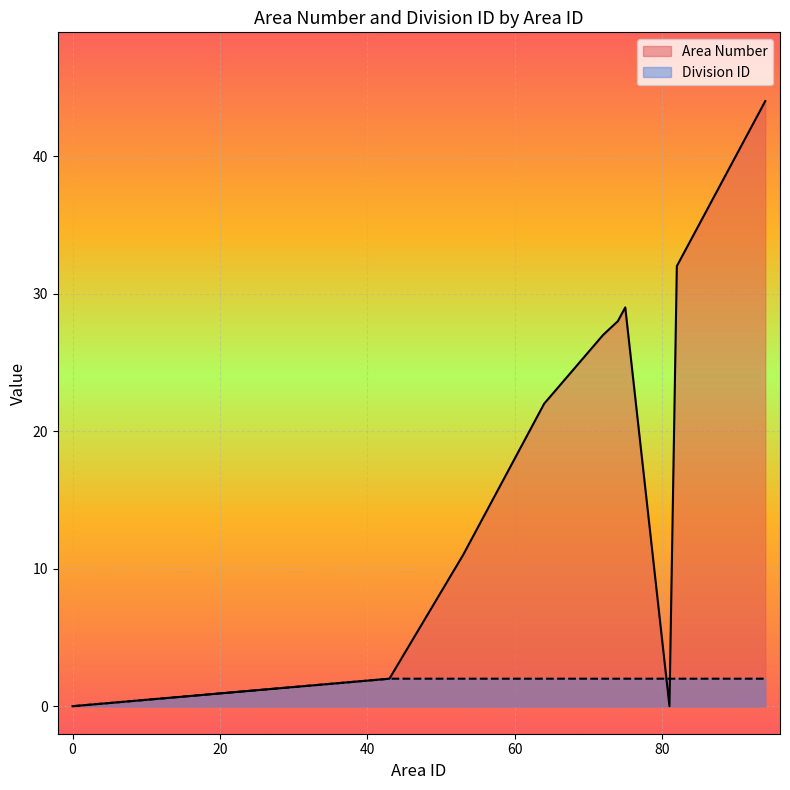

True or false: Area Number has more than 1 interior local peaks.

False